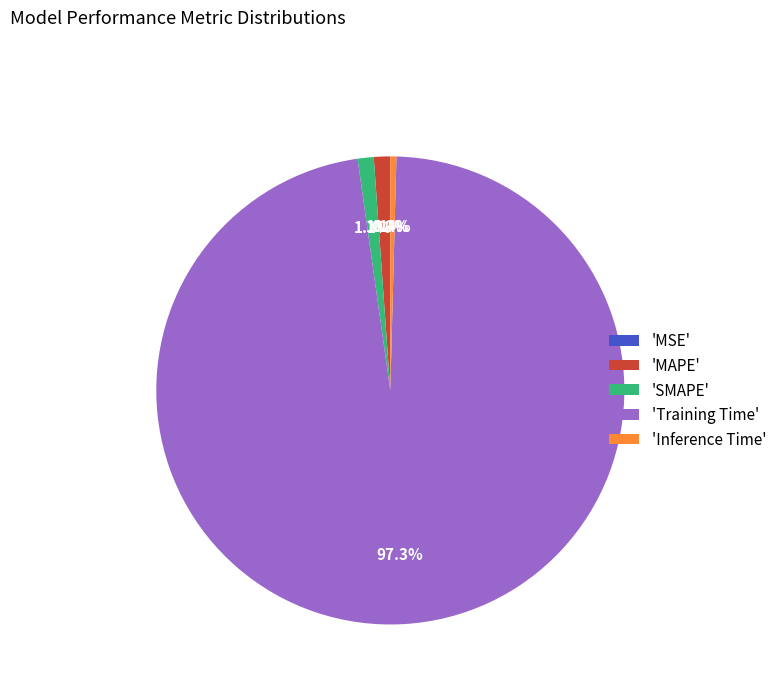

Is there any slice that represents more than half of the pie?

Yes